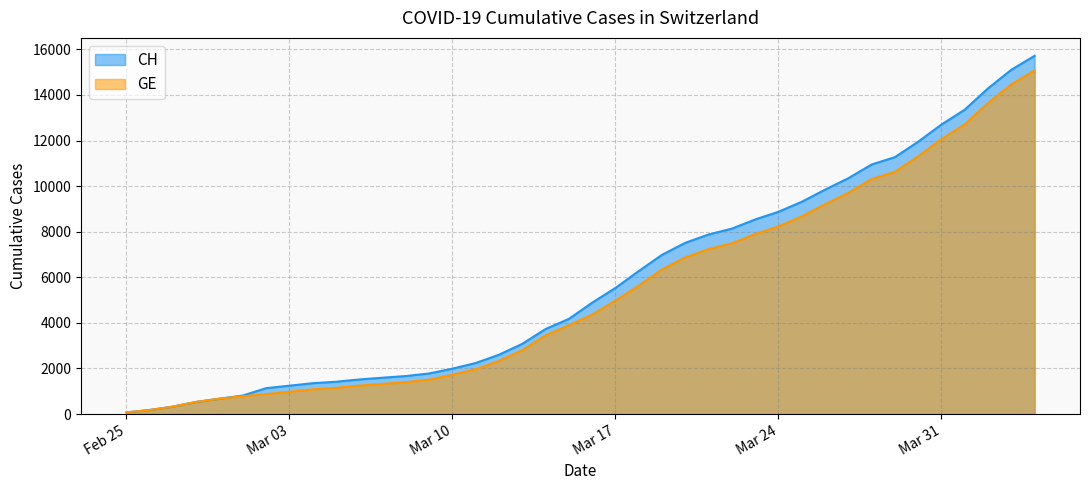

True or false: CH has more than 1 interior local peaks.

False